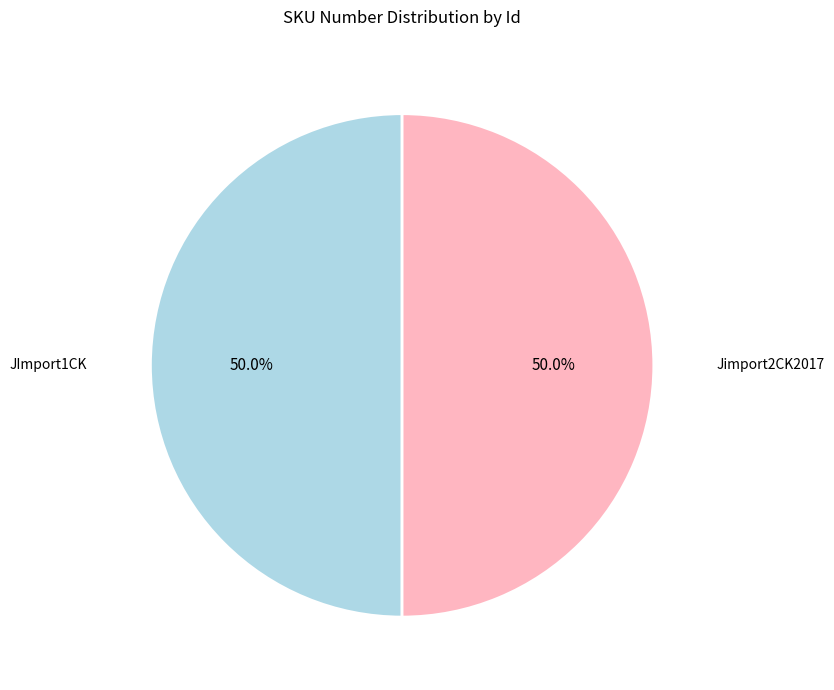

What is the total percentage of Jimport2CK2017 and JImport1CK?

100.0%